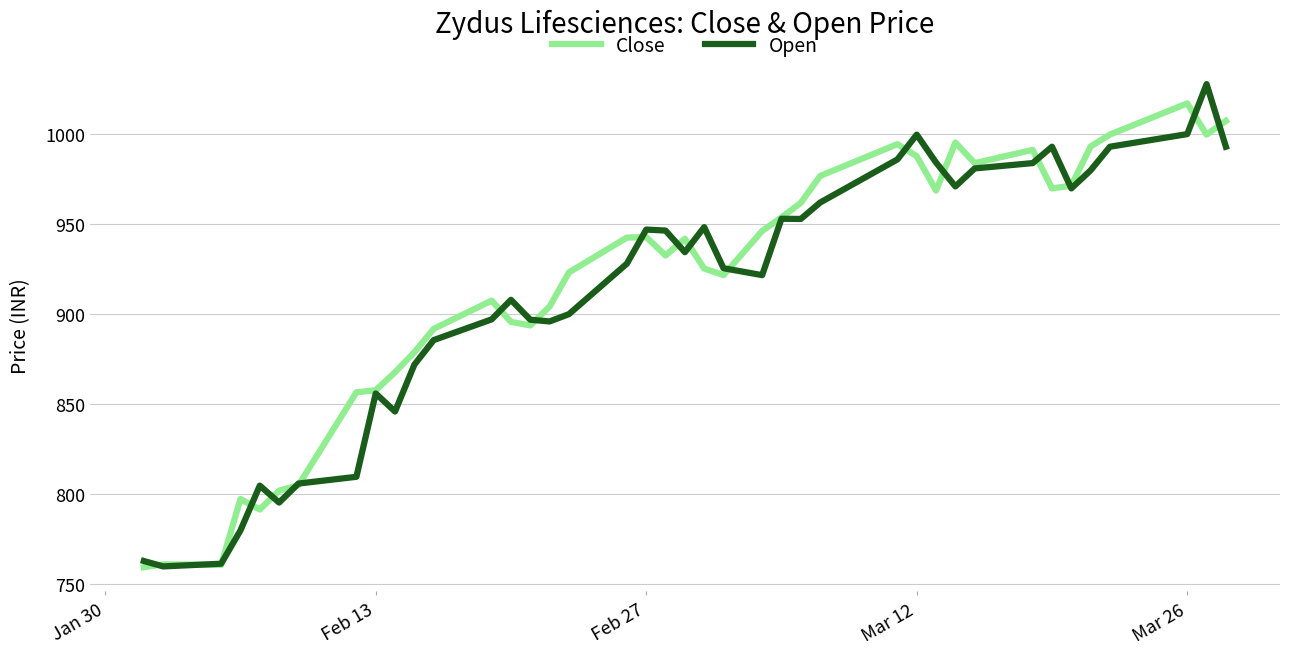

What is the maximum value shown in the chart?

1027.8